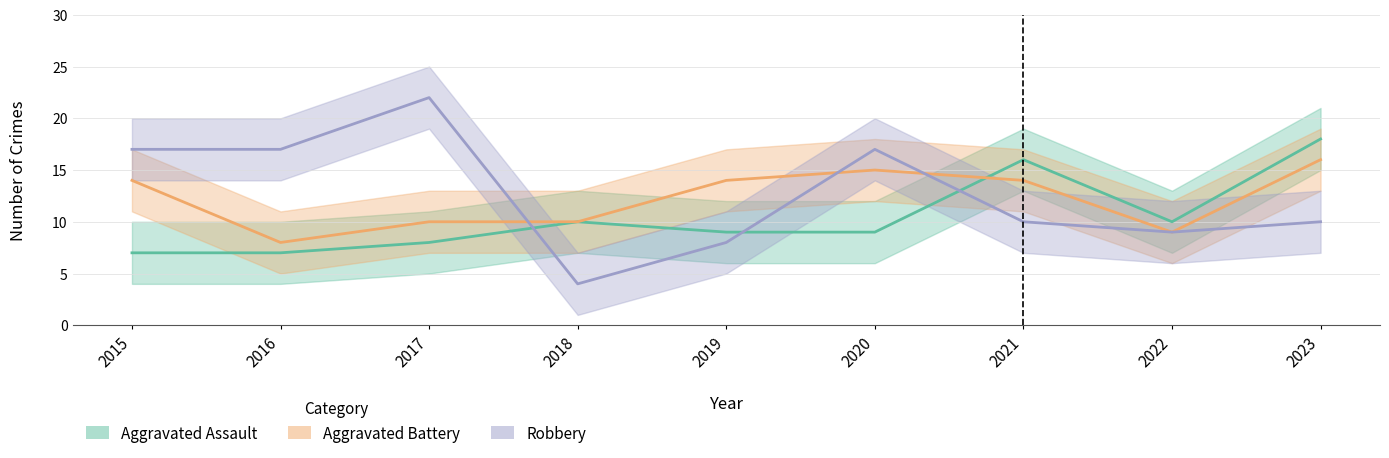

What is the value of the Aggravated Battery point at the 1st from the left?

14